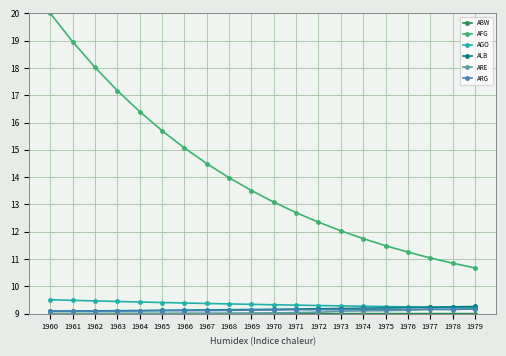

How many categories are shown in the chart?

20